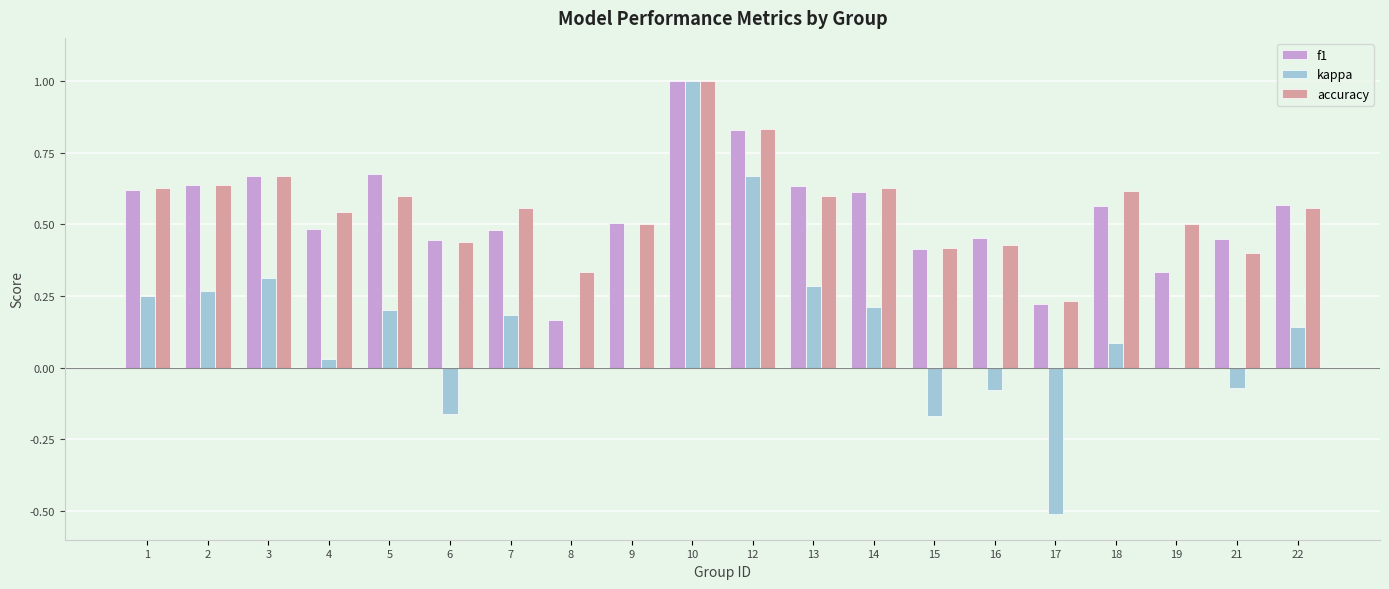

What is the maximum value for accuracy?

1.0